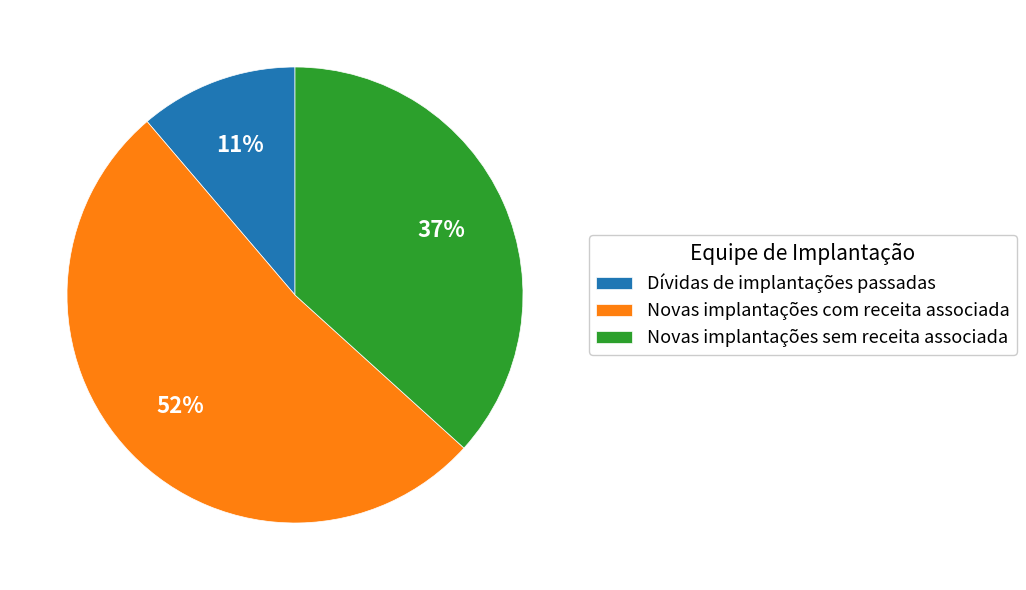

To the nearest percent, what is the difference between the largest and smallest slice percentages?

41%